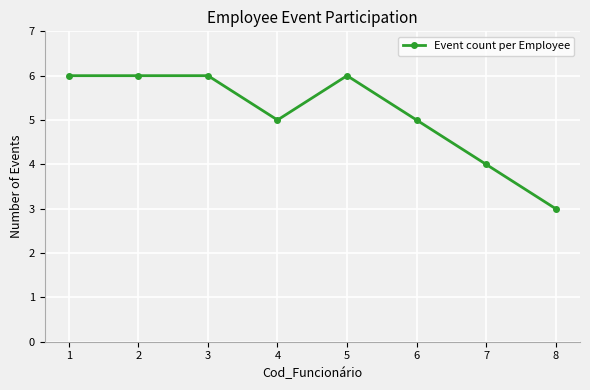

Is it true that the value at 4 is 7?

False